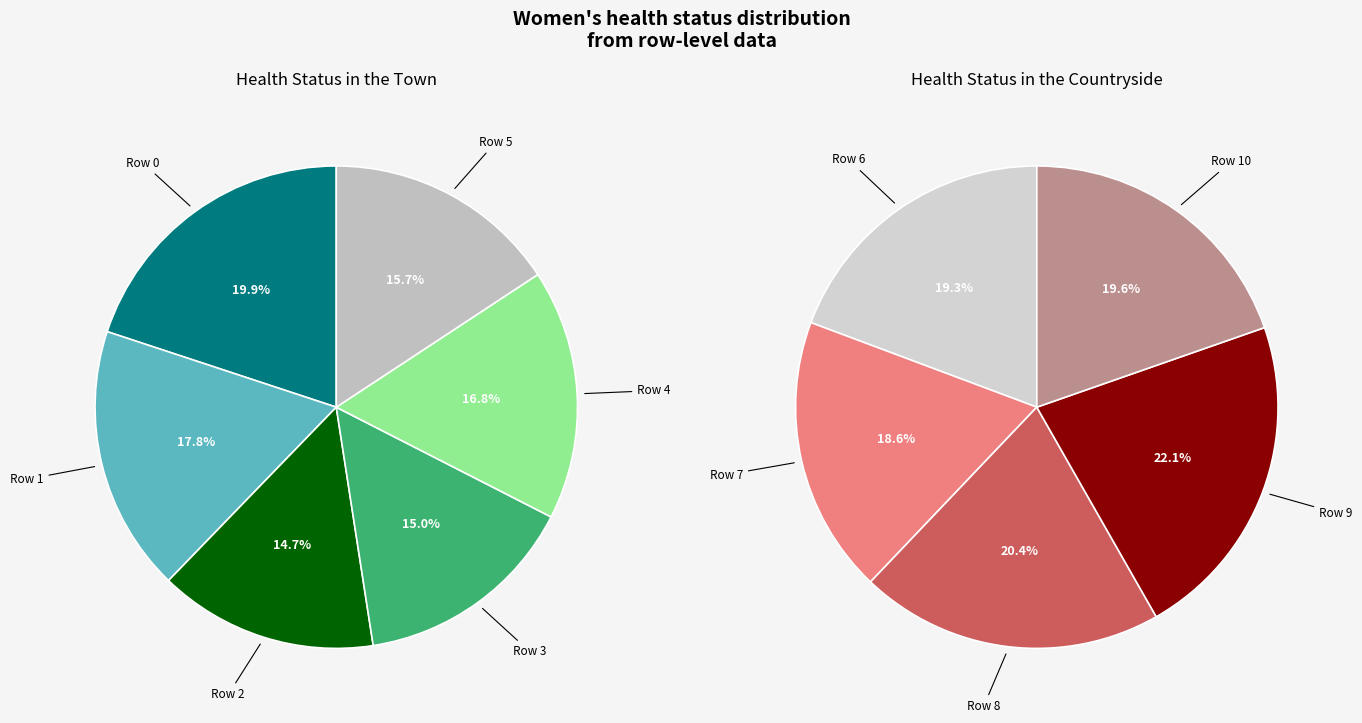

Does any single category account for the majority?

No